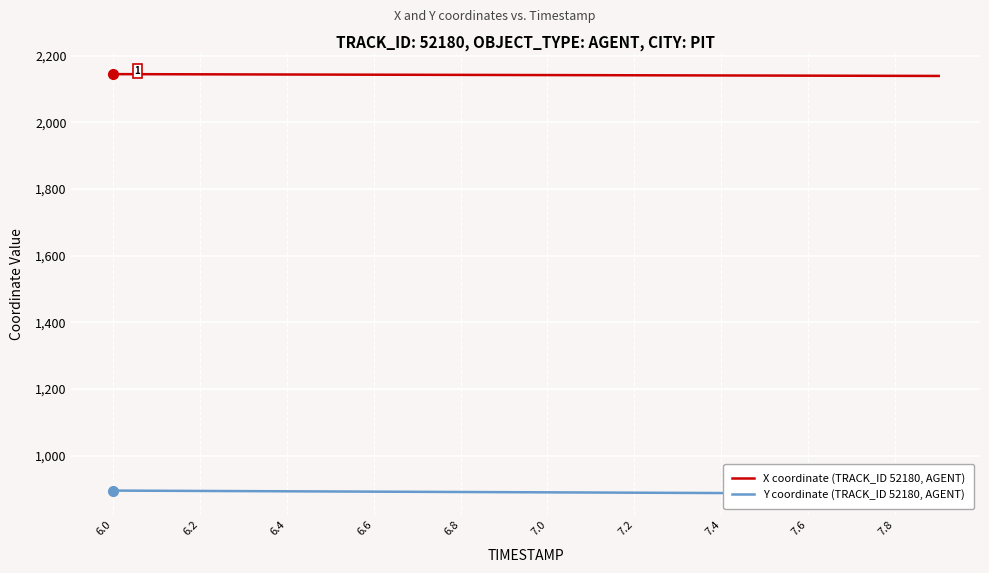

Which series has the largest total across all categories?

X coordinate (TRACK_ID 52180, AGENT)